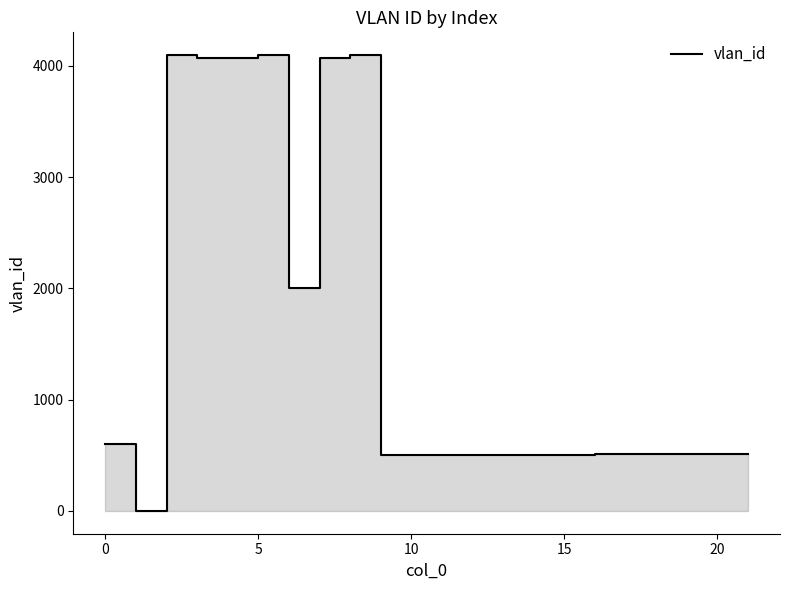

What is the difference between the maximum and minimum values?

4094